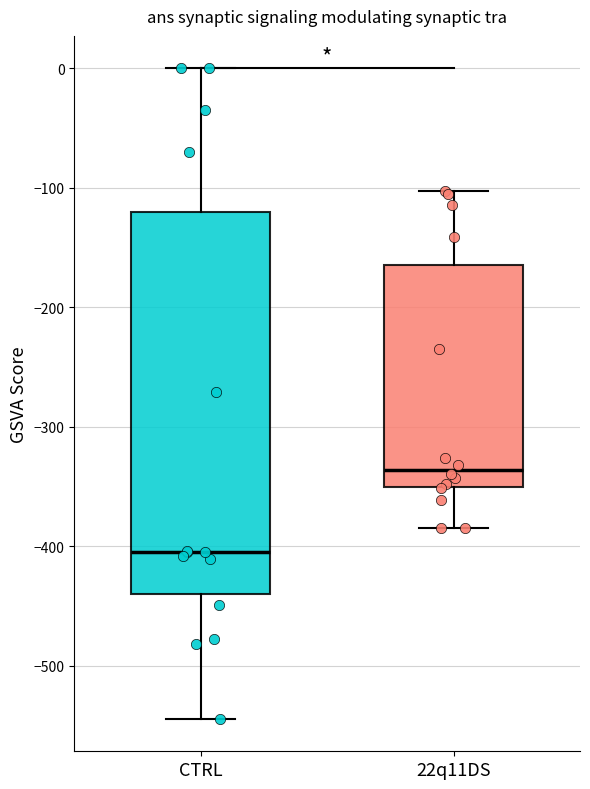

Reading left to right, transcribe this box plot: for each box, give where its median line is, the range the box spans, and where its two whiskers end, as read against the y-axis. The values are not printed on the chart, so give them approximately, as read against the axis.

CTRL: median -400, box -440 to -120, whiskers -540 to 0
22q11DS: median -340, box -350 to -160, whiskers -380 to -100